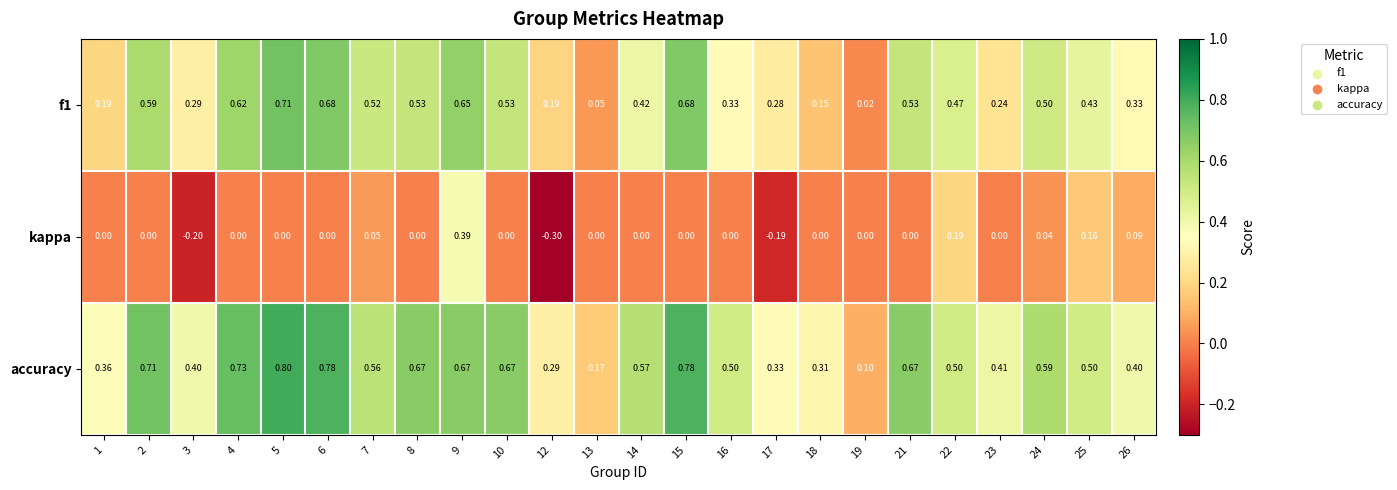

At which category is the sum across all series the highest?

9